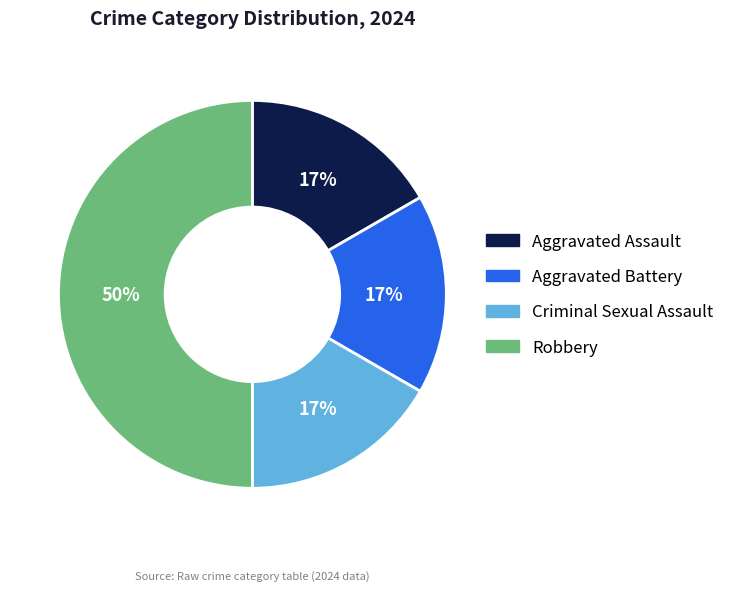

Approximately how many times larger is the value at Aggravated Battery compared to Criminal Sexual Assault?

1.0